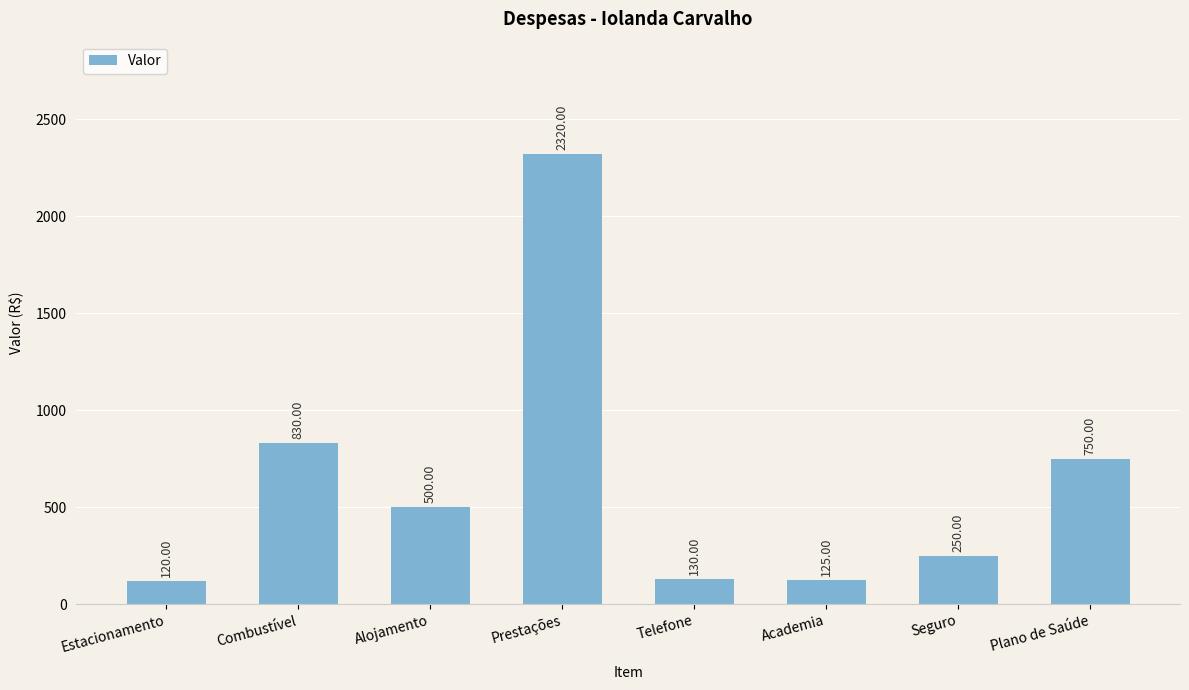

How many data points does each series have?

8